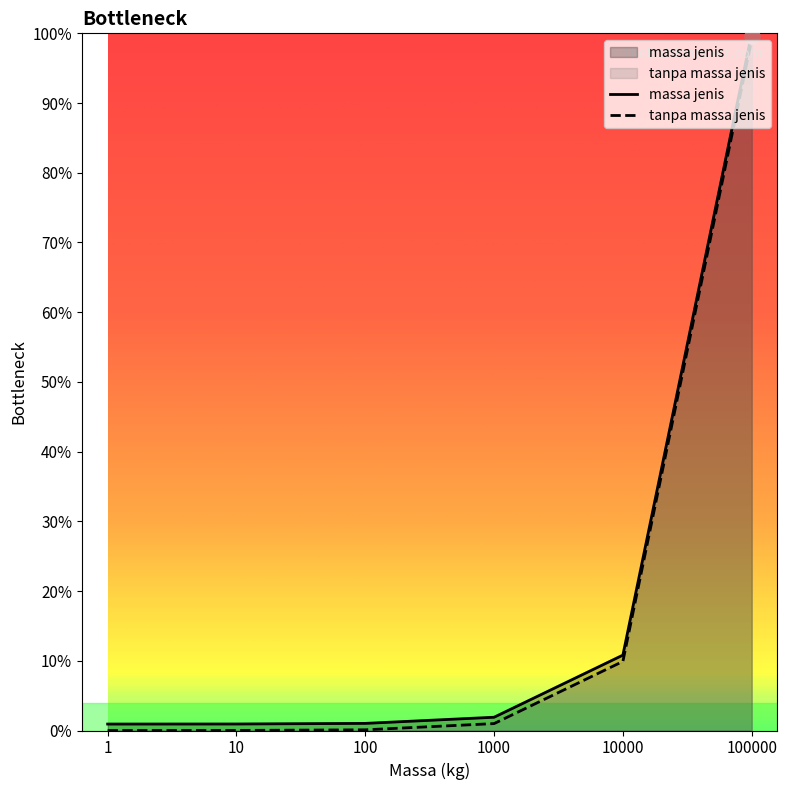

Is the value of massa jenis at 10000 greater than the value of tanpa massa jenis at 1000?

Yes